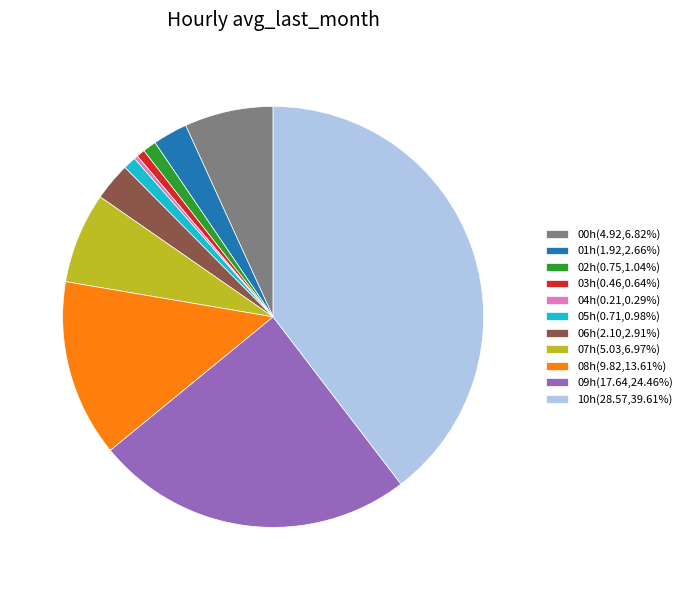

What is the ratio of the value at 01h(1.92,2.66%) to the value at 06h(2.10,2.91%)?

0.9